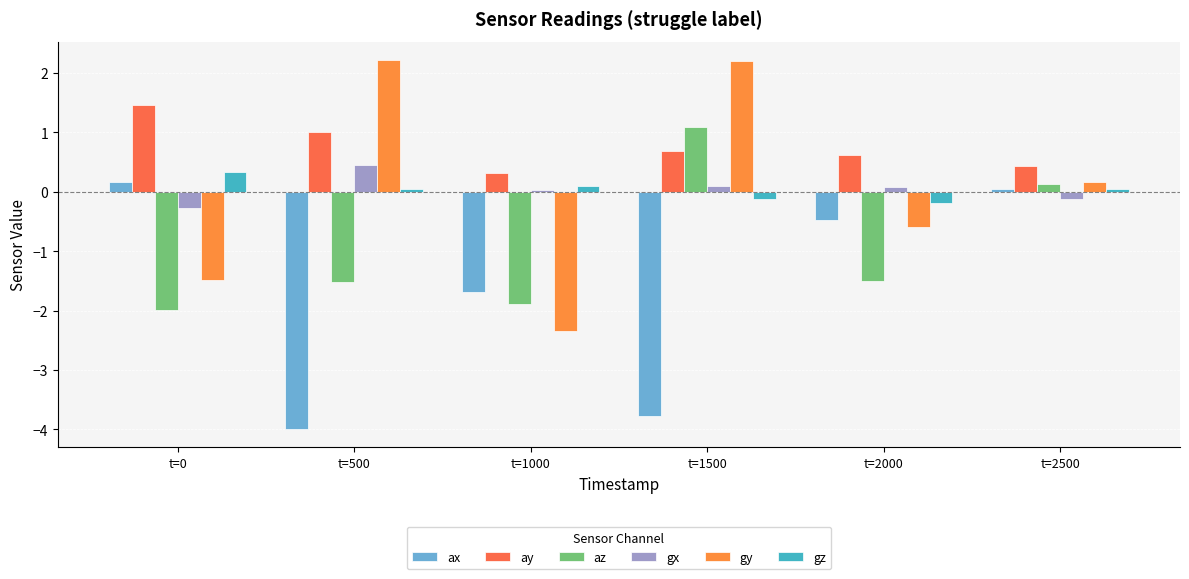

At which category is the sum across all series the highest?

t=2500